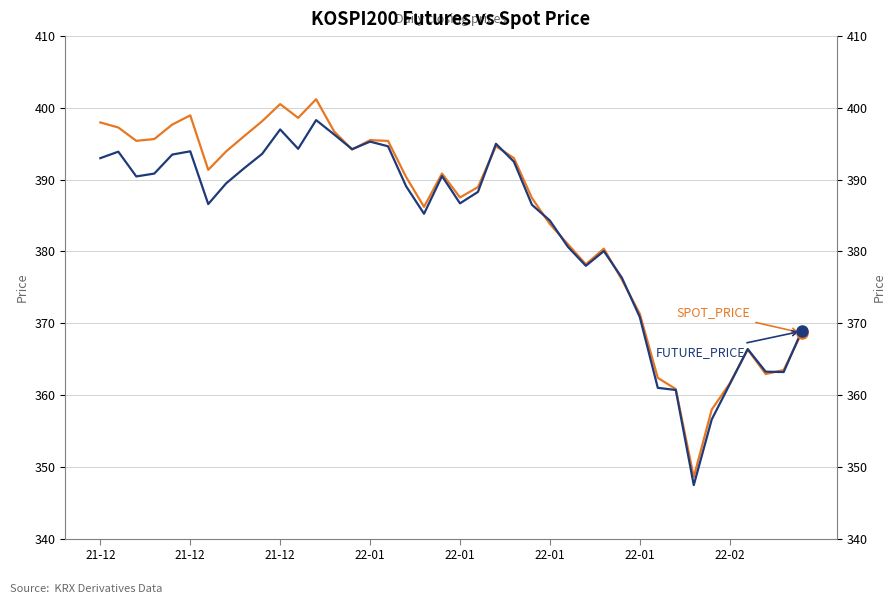

What value does the FUTURE_PRICE series have at 21-12?

393.9